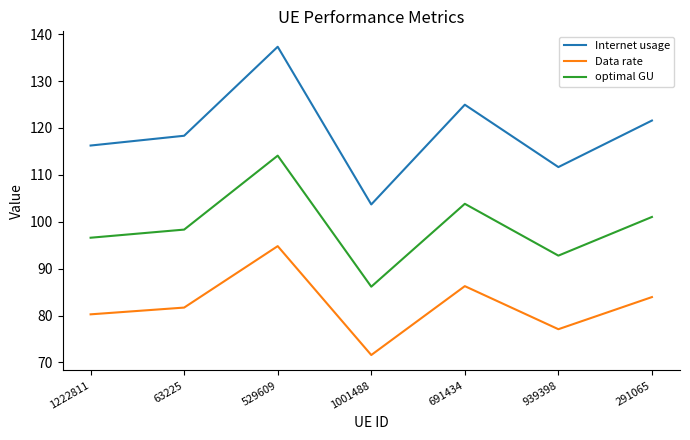

How many lines are shown in the chart?

3